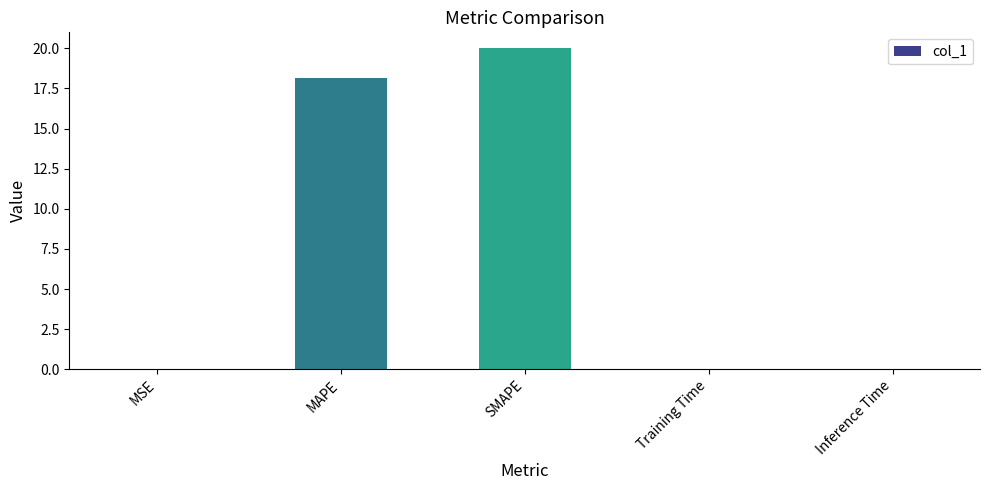

What is the approximate value at SMAPE?

20.0